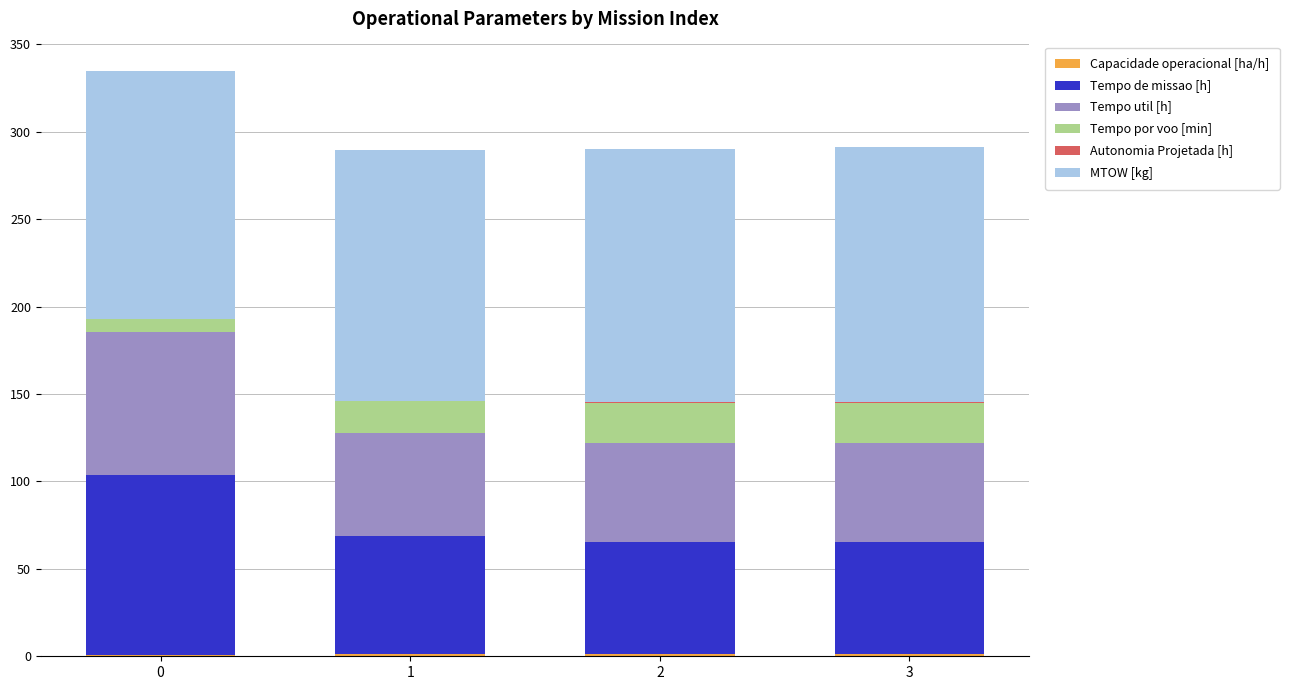

Which series has the largest range (max minus min)?

Tempo de missao [h]